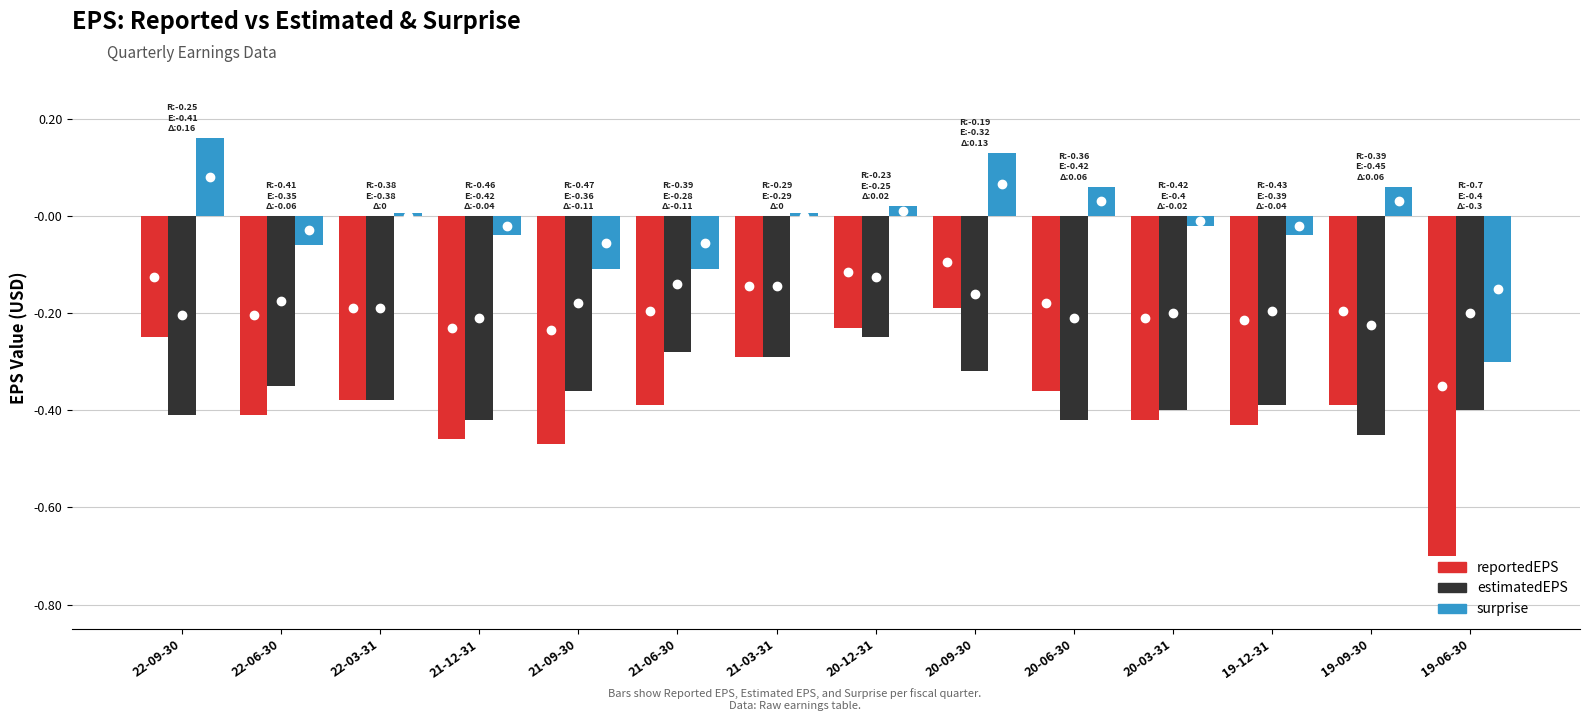

Reading left to right, list all the values displayed in this chart.

reportedEPS: reportedEPS=-0.2	estimatedEPS=-0.4	surprise=-0.4	3=-0.5	4=-0.5	5=-0.4	6=-0.3	7=-0.2	8=-0.2	9=-0.4	10=-0.4	11=-0.4	12=-0.4	13=-0.7
estimatedEPS: reportedEPS=-0.4	estimatedEPS=-0.3	surprise=-0.4	3=-0.4	4=-0.4	5=-0.3	6=-0.3	7=-0.2	8=-0.3	9=-0.4	10=-0.4	11=-0.4	12=-0.5	13=-0.4
surprise: reportedEPS=0.2	estimatedEPS=-0.1	surprise=0.0	3=-0.0	4=-0.1	5=-0.1	6=0.0	7=0.0	8=0.1	9=0.1	10=-0.0	11=-0.0	12=0.1	13=-0.3